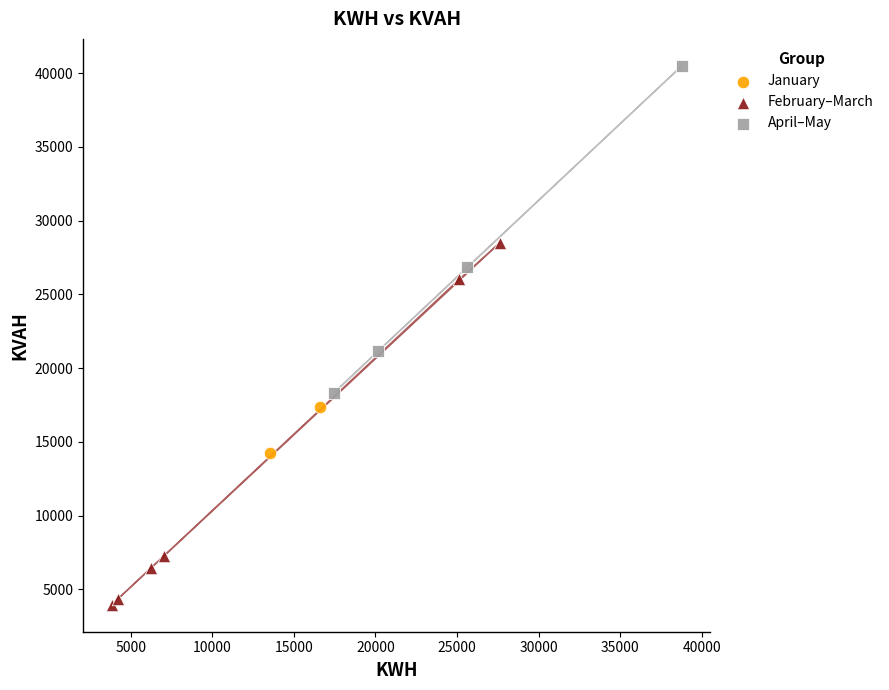

Which series reaches the maximum Y coordinate?

April–May